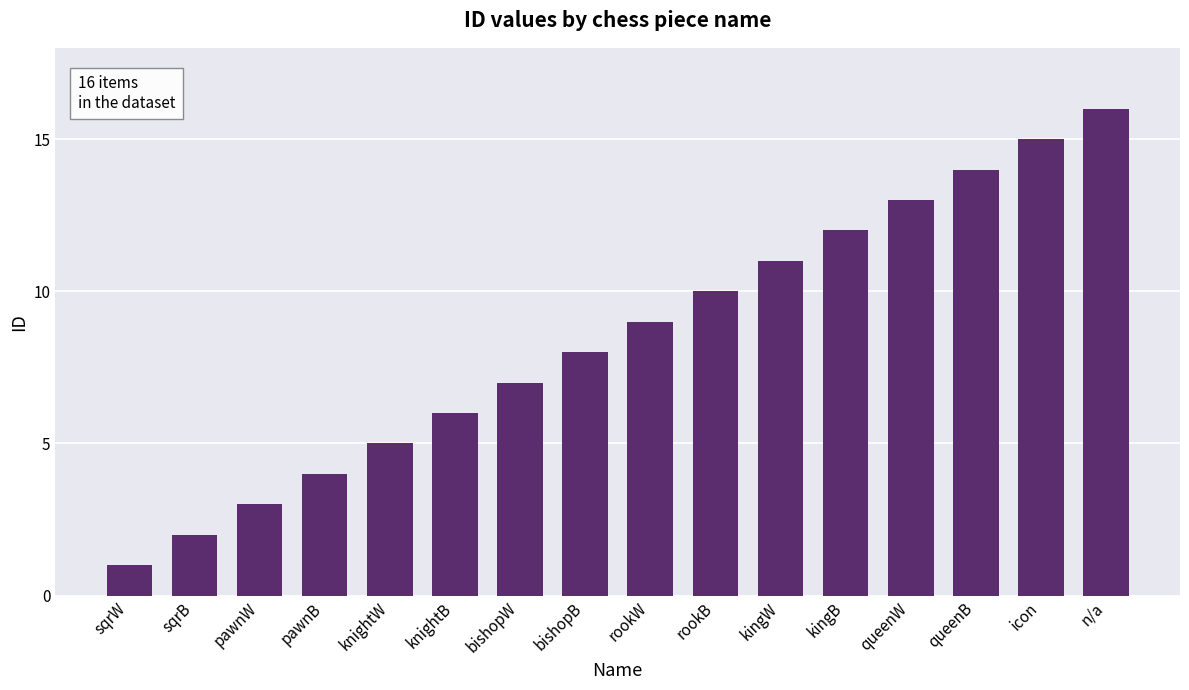

At which label is the value closest to 8?

bishopB